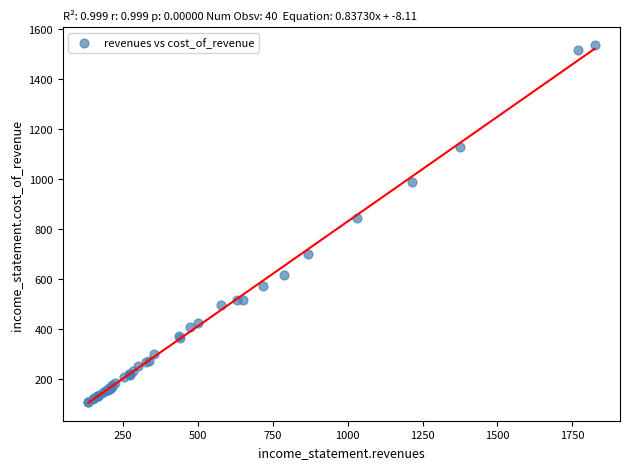

What Y value in the scatter plot is closest to 819?

844.7